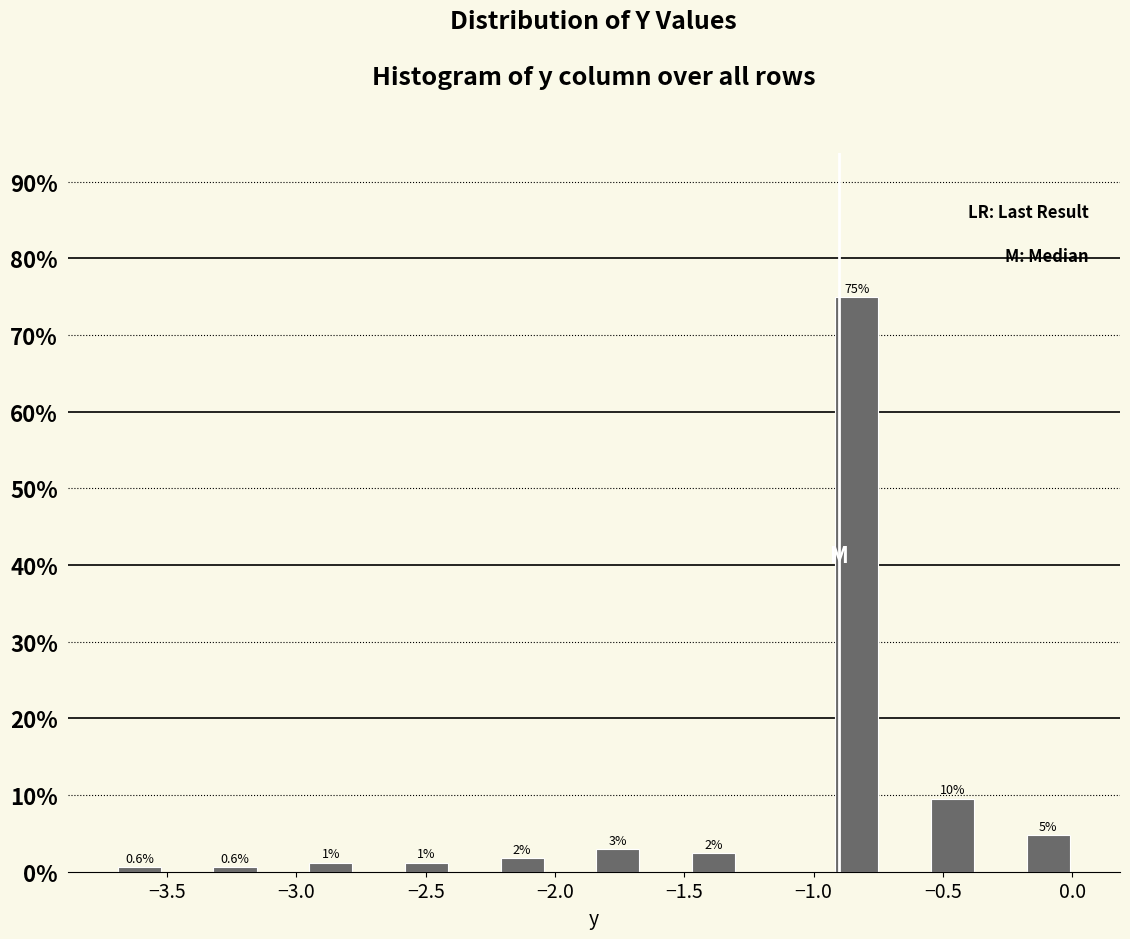

Around what value on the x-axis is the tallest bar? Give the approximate position of its centre, as read against the axis.

-0.85